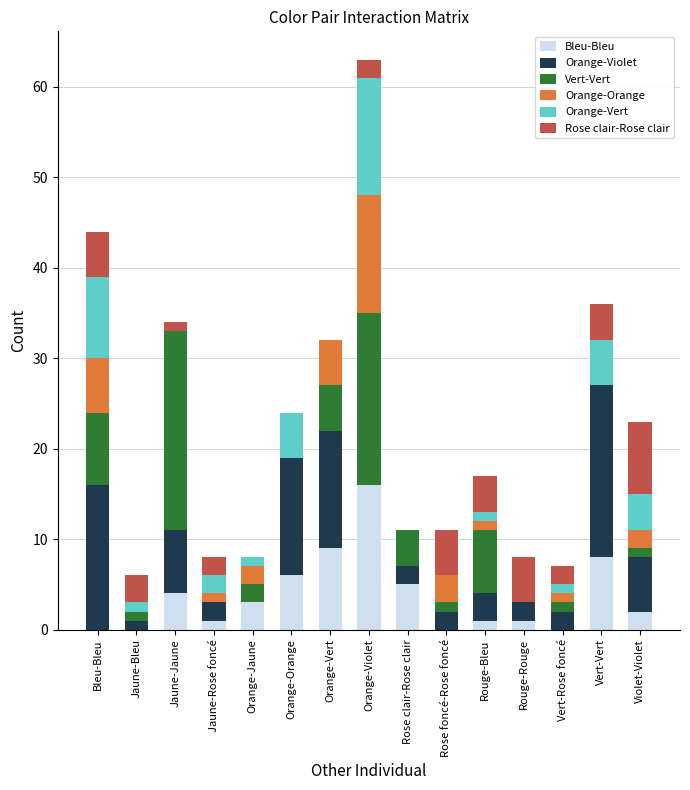

Are the bars grouped side by side (vs. stacked)?

No